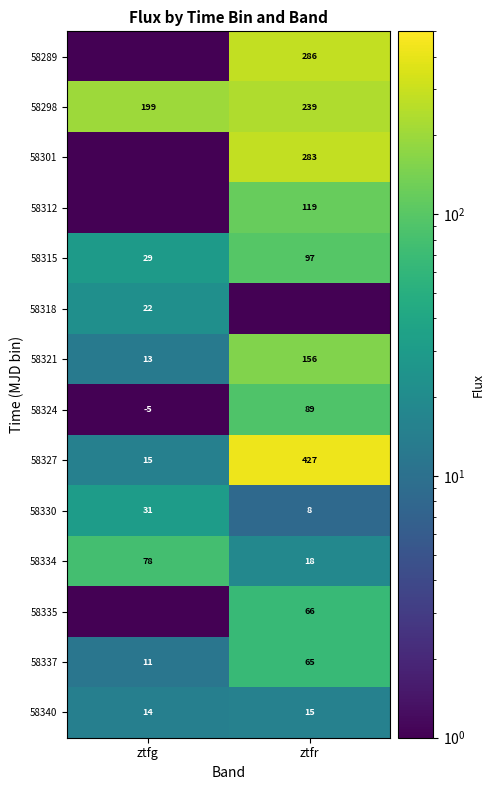

What is the spread (max minus min) of values at ztfr?

426.7